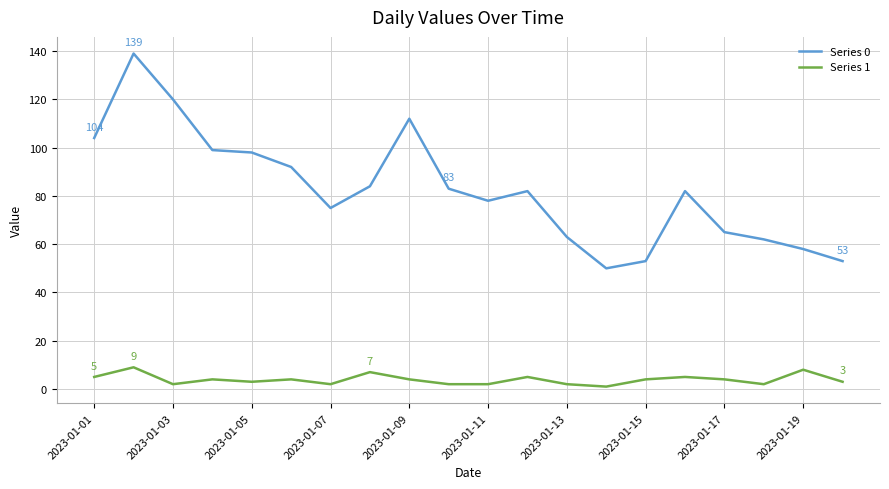

True or false: Series 0 and Series 1 intersect in this chart.

False